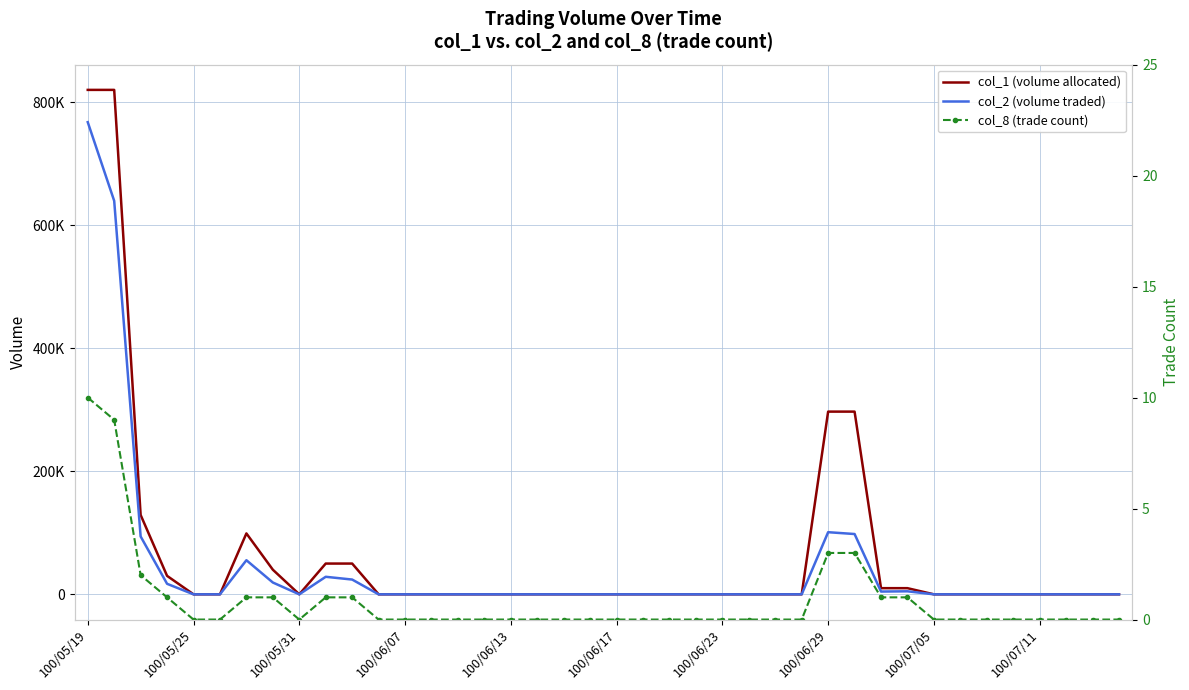

The col_2 (volume traded) series shows 19465 at 100/07/11. True or false?

False